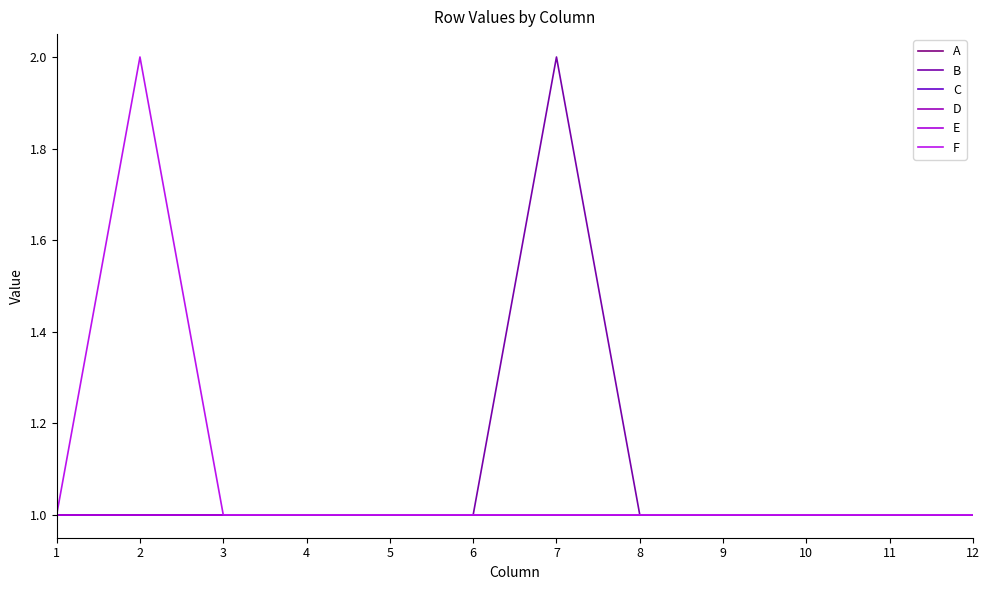

How many B values are between 1 and 2?

12